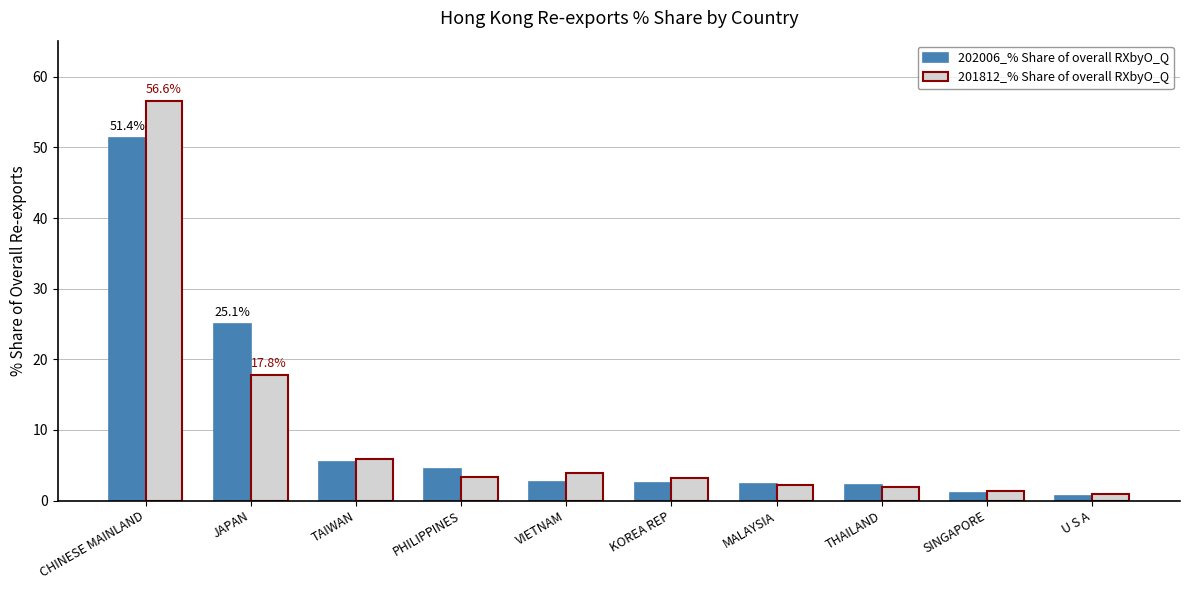

What is the average value of the 202006_% Share of overall RXbyO_Q series?

9.7